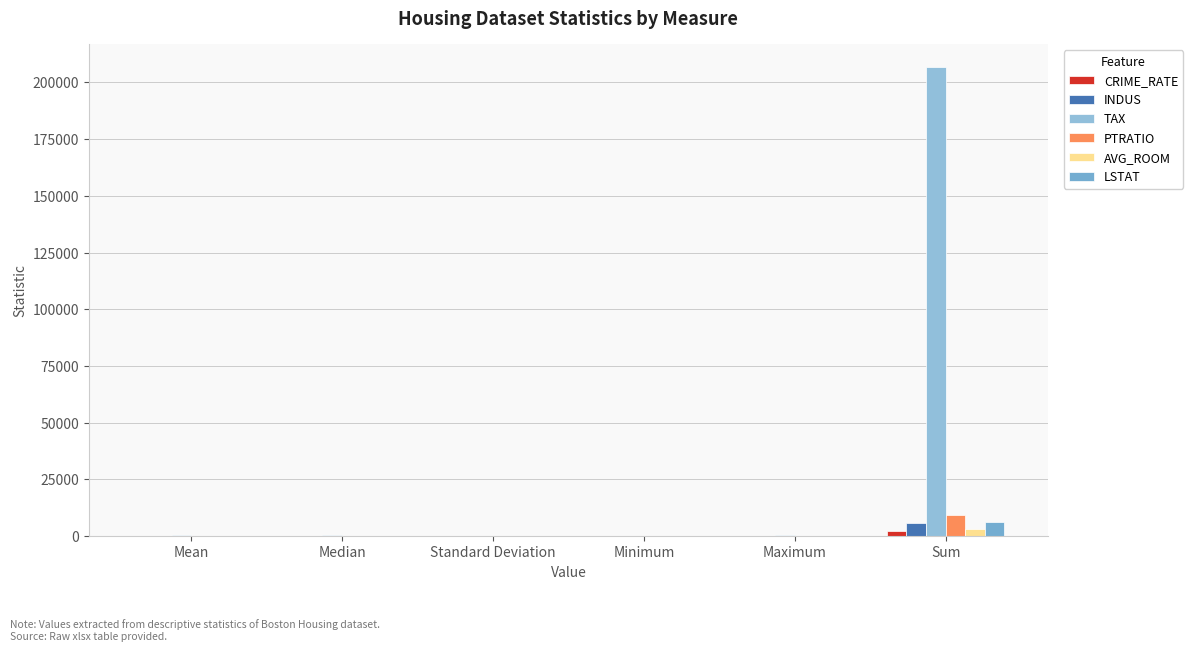

What is the total value across all series at Sum?

233589.4